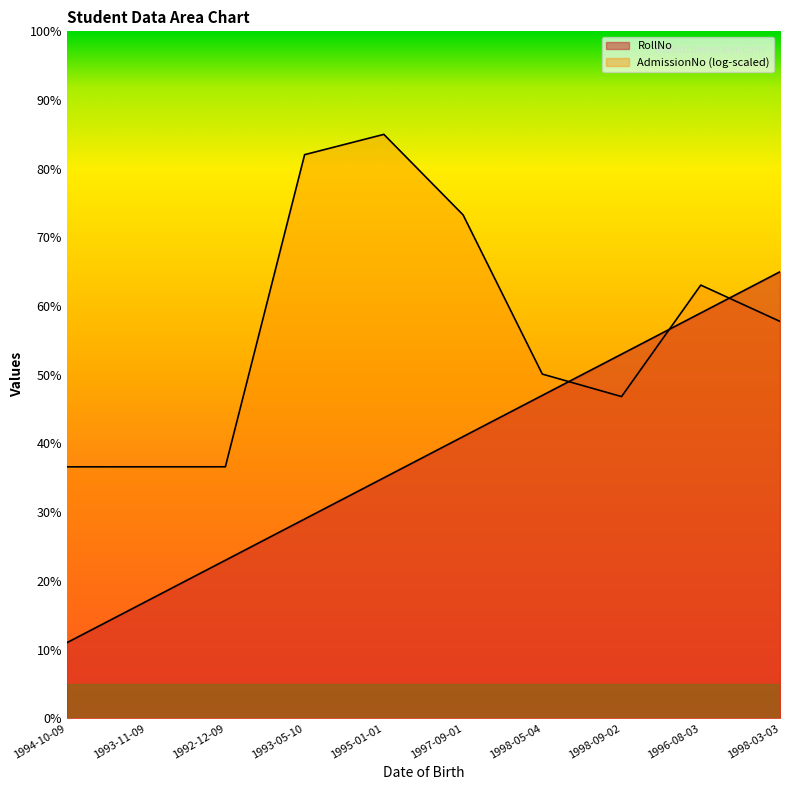

Where does the data first go above 41?

1998-05-04